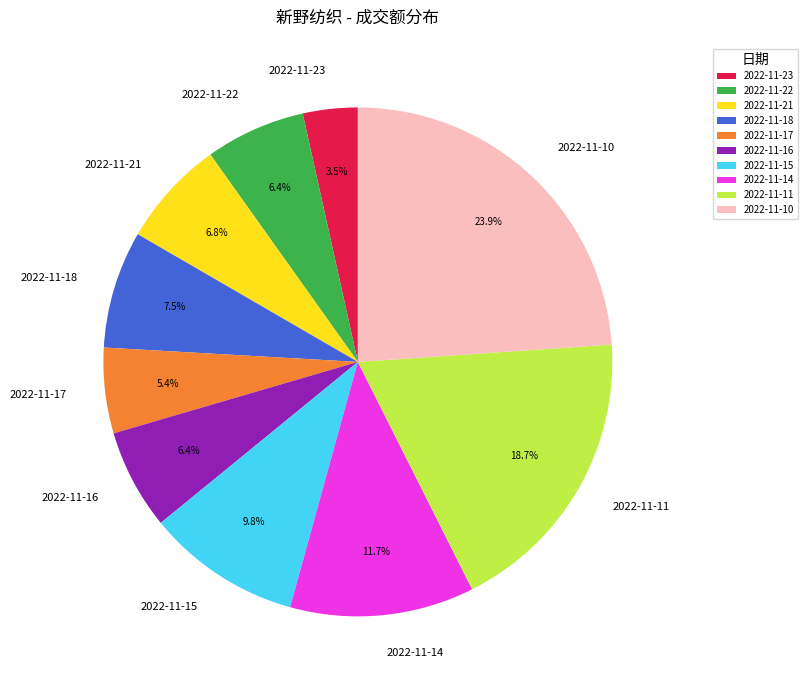

Is it true that 2022-11-17 is 5% of the pie?

True